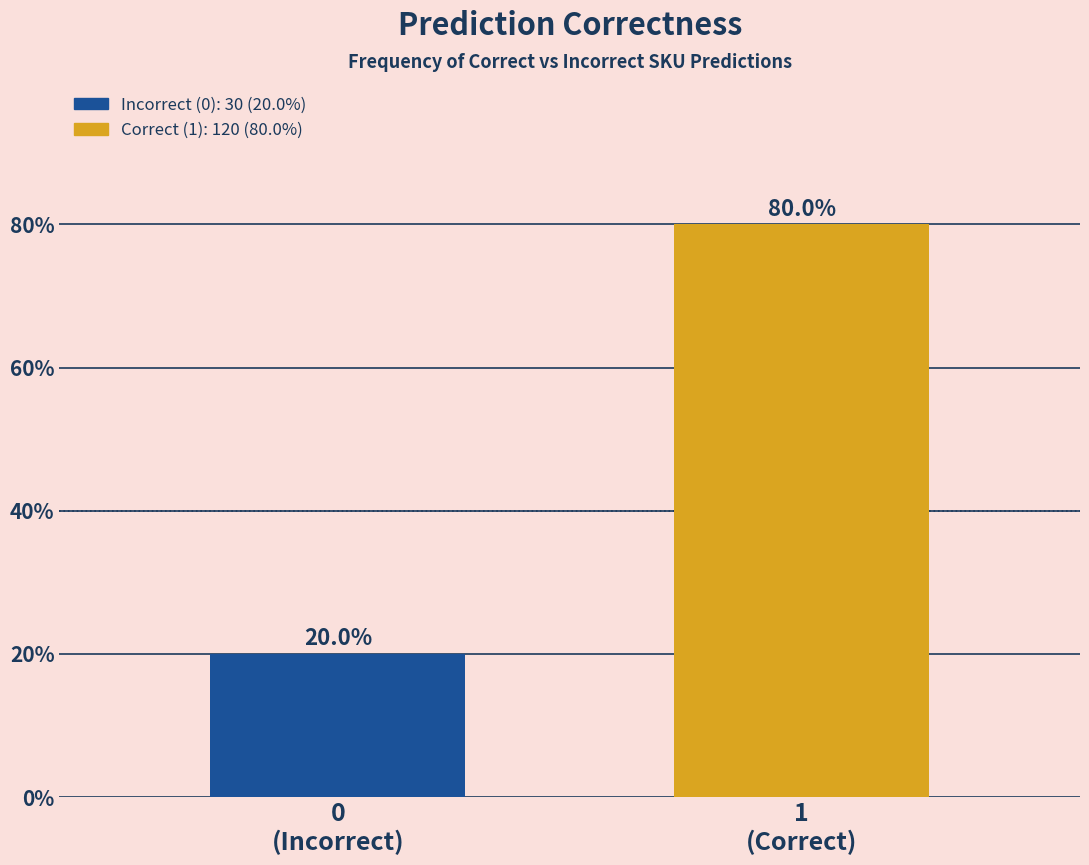

Reading left to right, extract all data points from this chart.

20	80